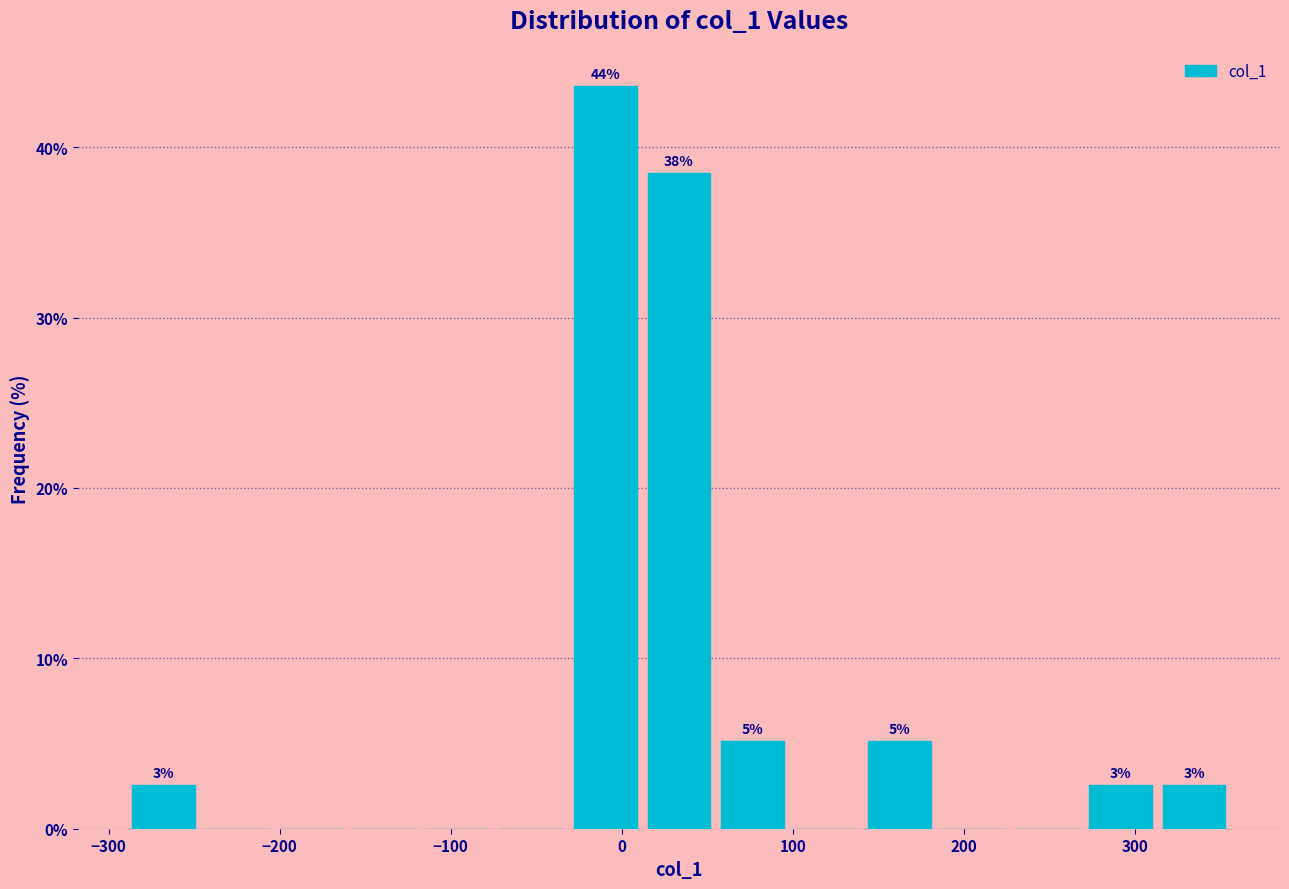

Over which range of the x-axis is the bar tallest?

-30 to 10